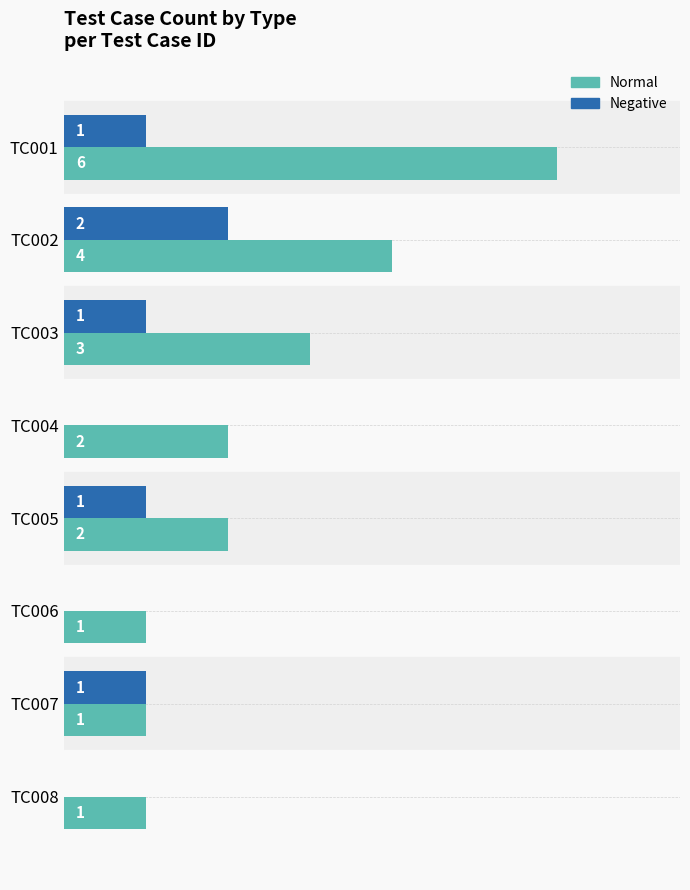

At which category is the sum across all series the highest?

TC001